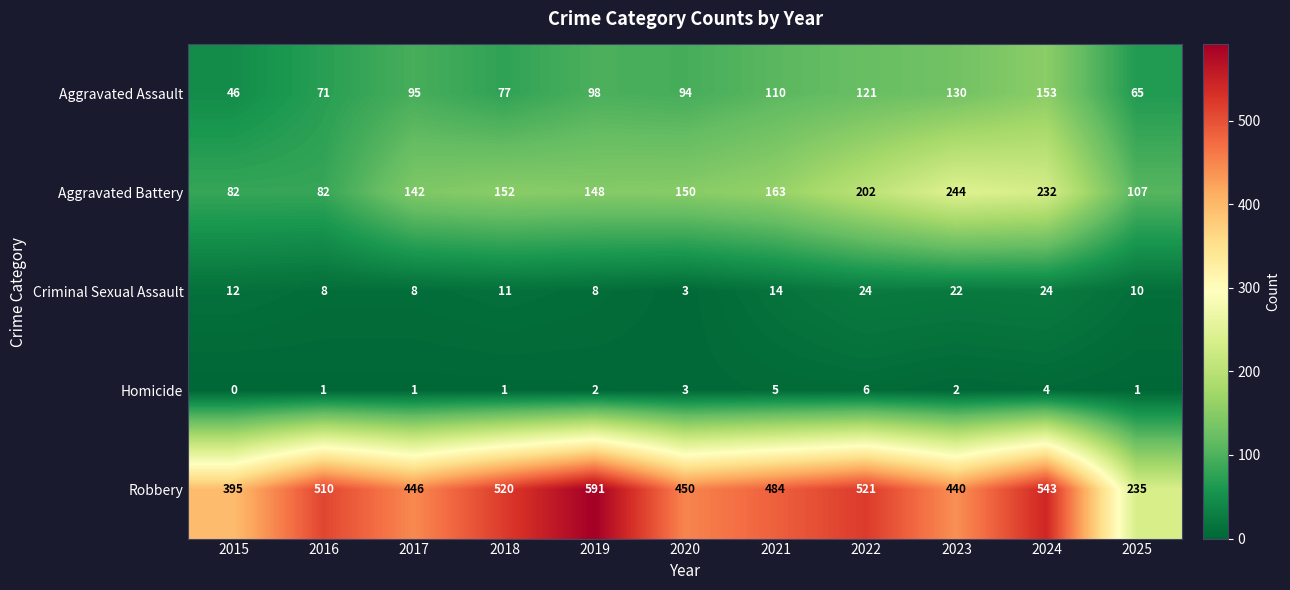

True or false: Criminal Sexual Assault has a value of 12 at 2017.

False